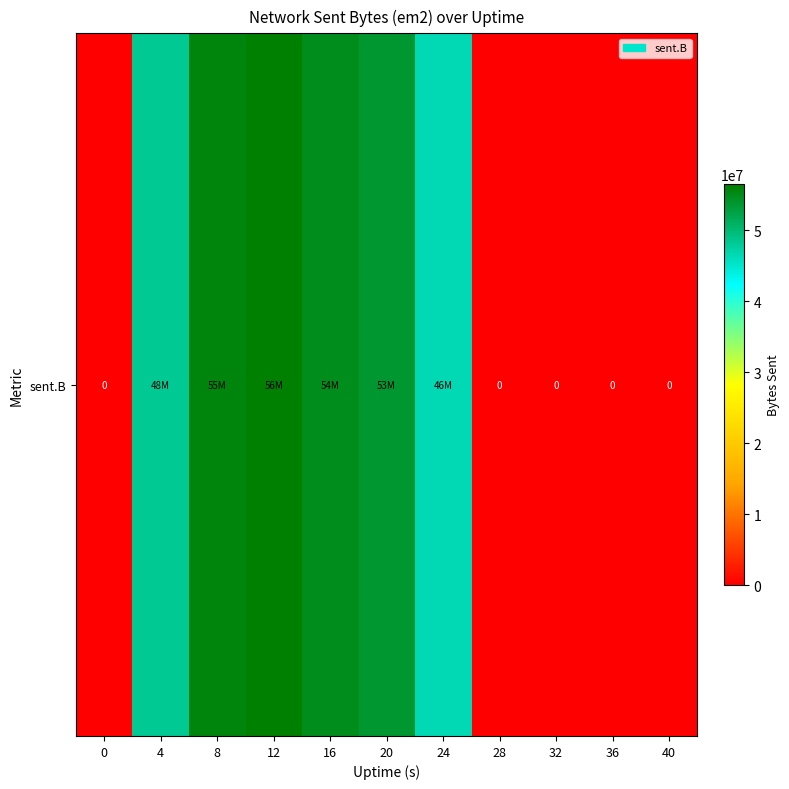

The value at 36 is 37695985. True or false?

False